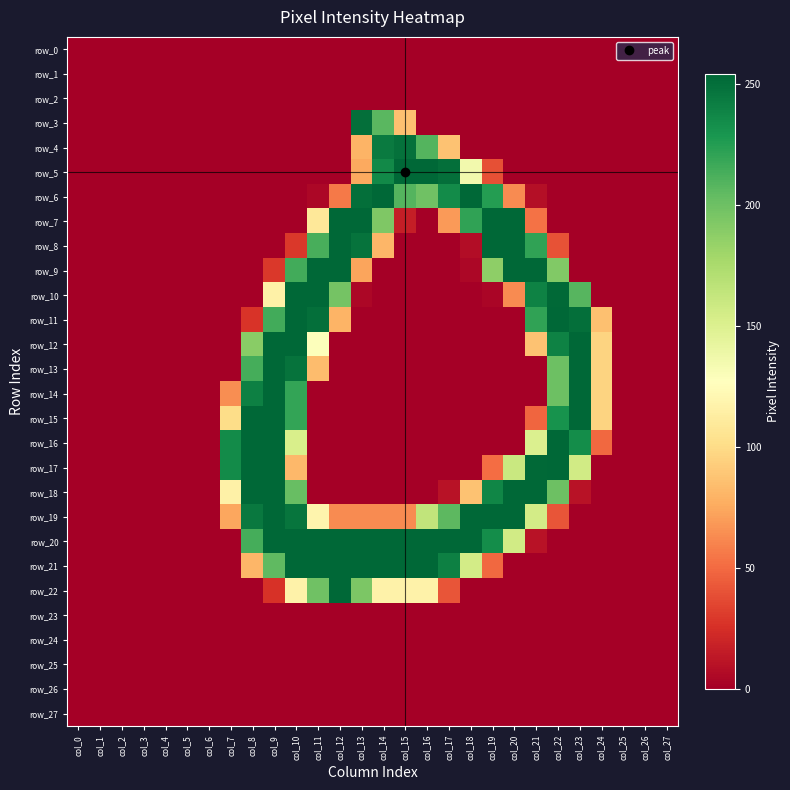

Rank the categories by row_23 value from highest to lowest.

col_0, col_1, col_2, col_3, col_4, col_5, col_6, col_7, col_8, col_9, col_10, col_11, col_12, col_13, col_14, col_15, col_16, col_17, col_18, col_19, col_20, col_21, col_22, col_23, col_24, col_25, col_26, col_27